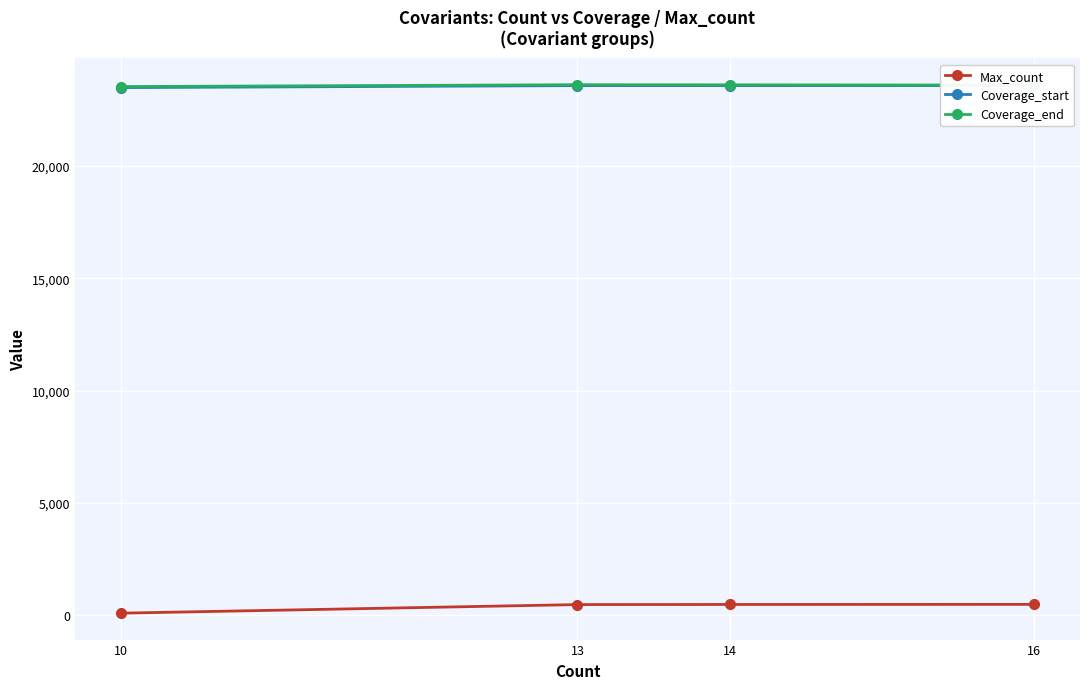

How many distinct data groups are displayed?

3